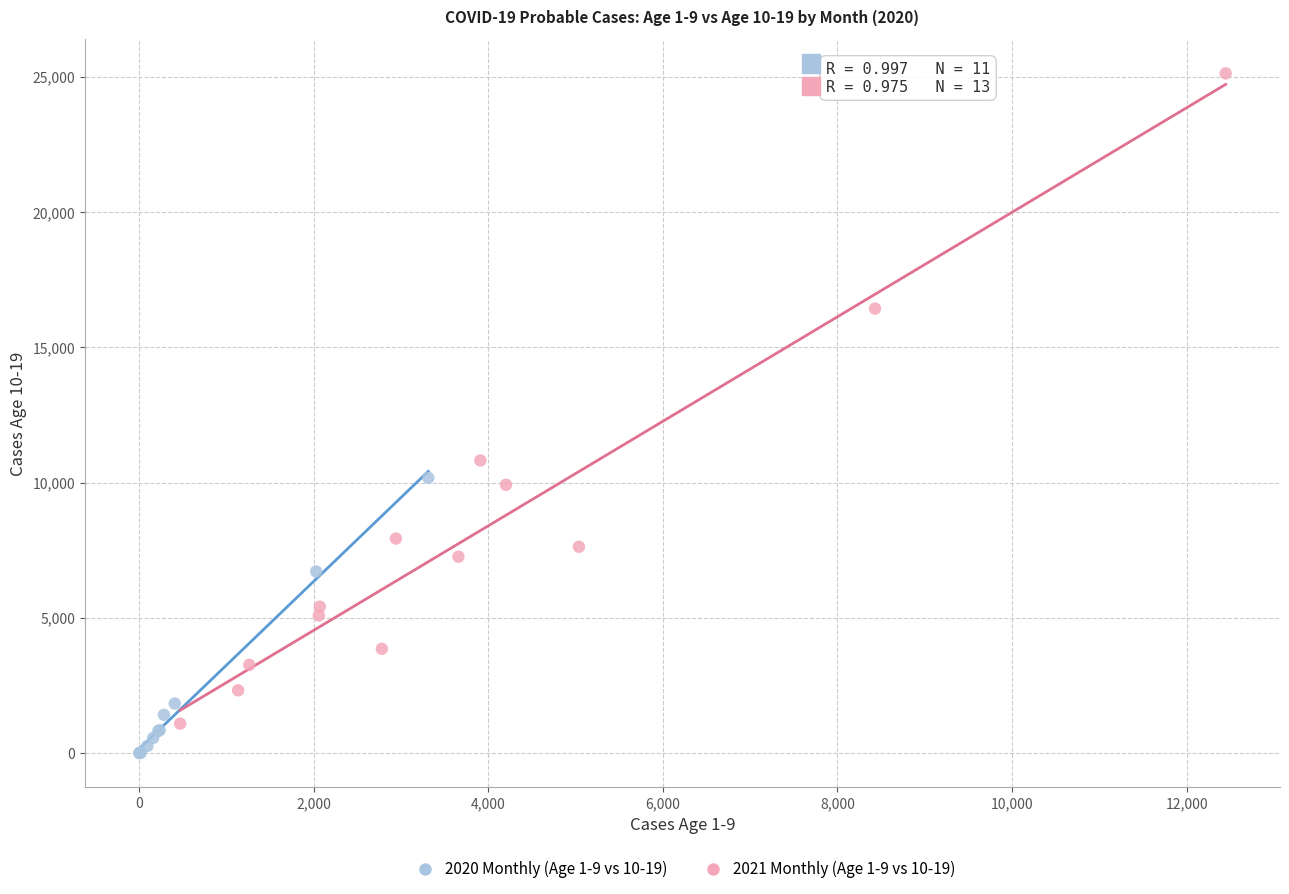

Which series has the largest Y range (max minus min)?

2021 Monthly (Age 1-9 vs 10-19)